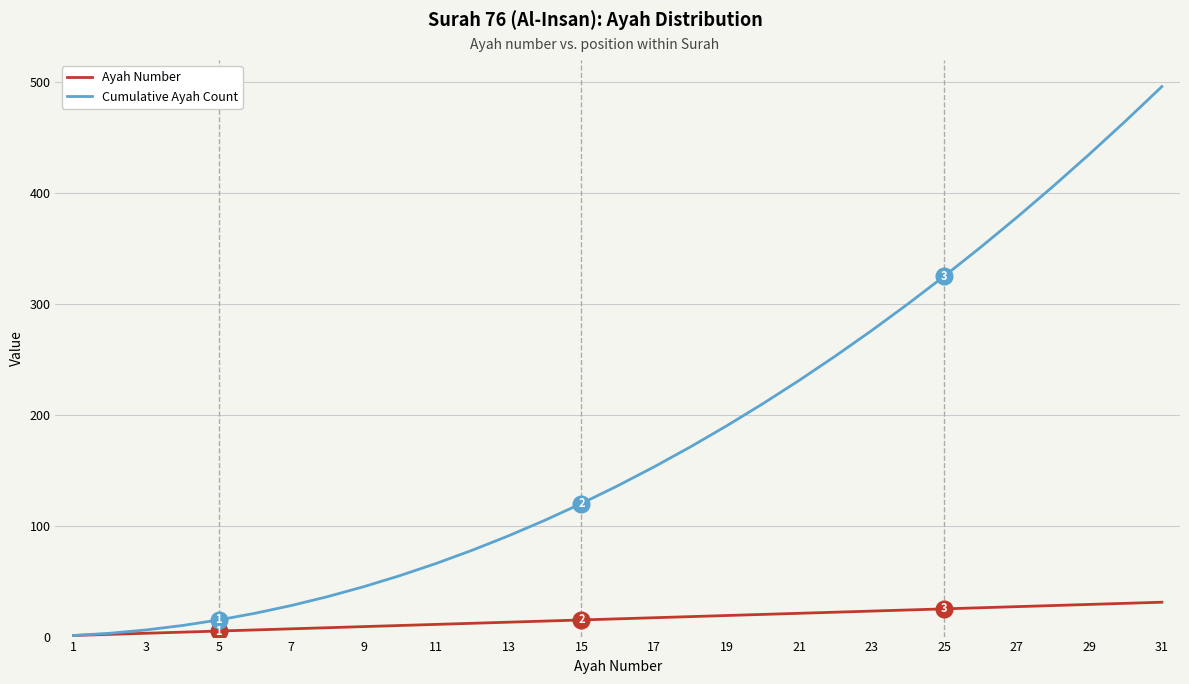

Which series has the largest total across all categories?

Cumulative Ayah Count